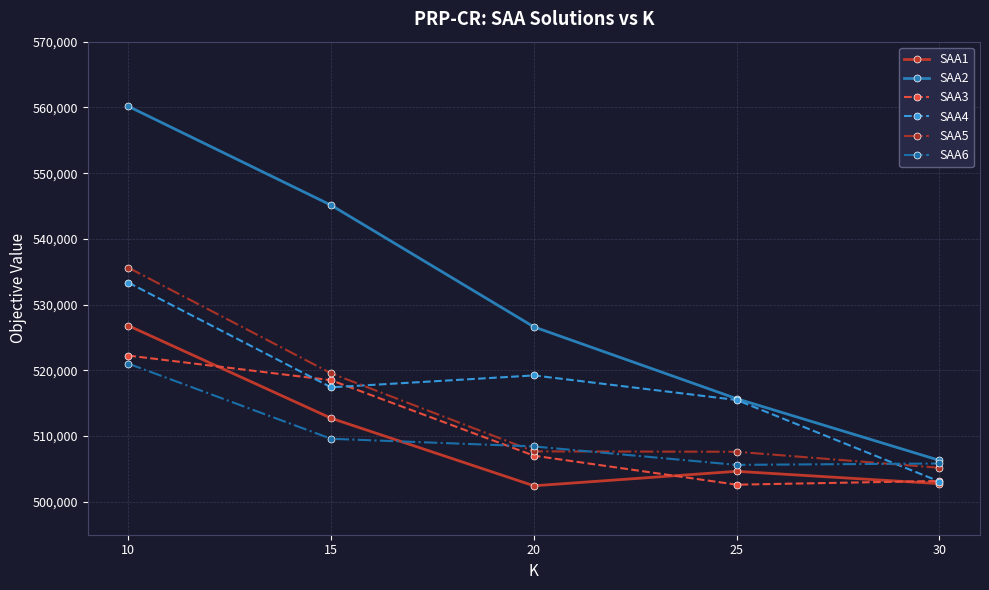

True or false: SAA5 has more than 2 interior local peaks.

False